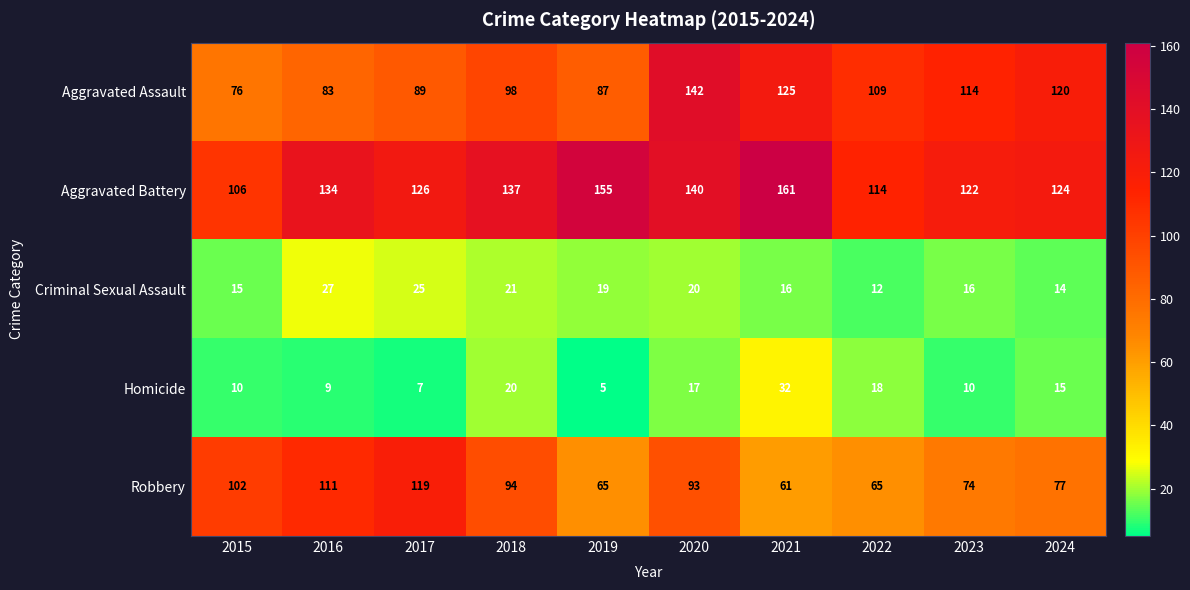

Between 2018 and 2019, which series saw the biggest shift?

Robbery